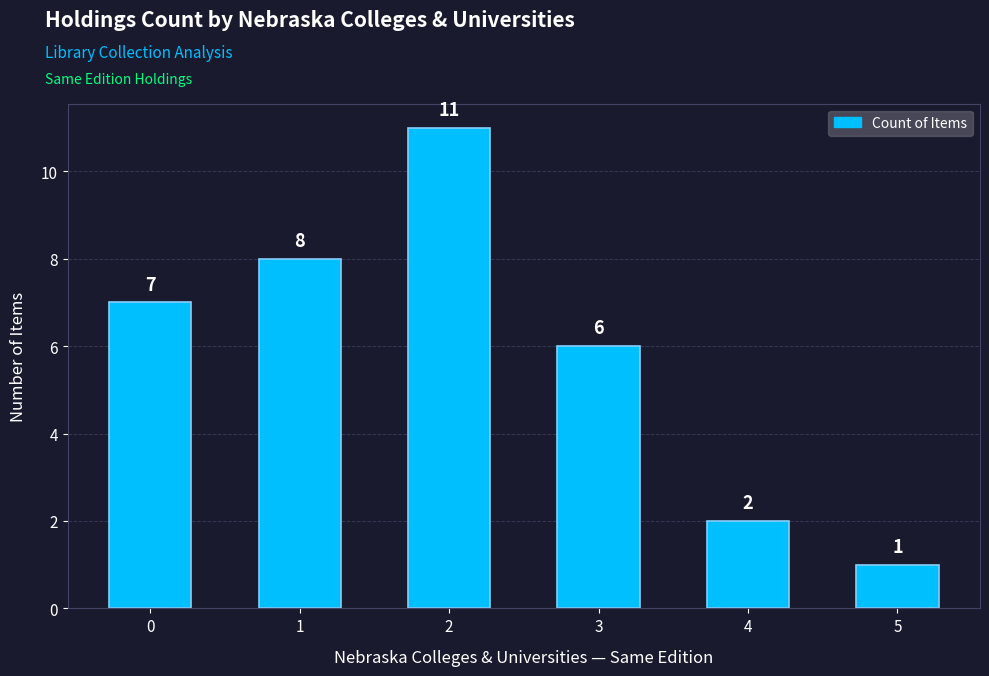

What is the value of the 6th bar from the left?

1